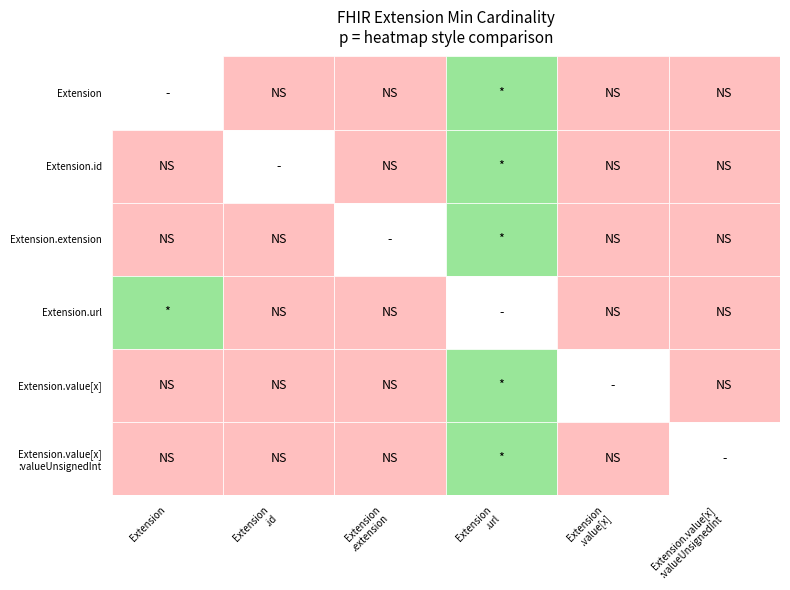

True or false: Extension.url has a value of 1 at Extension.

True